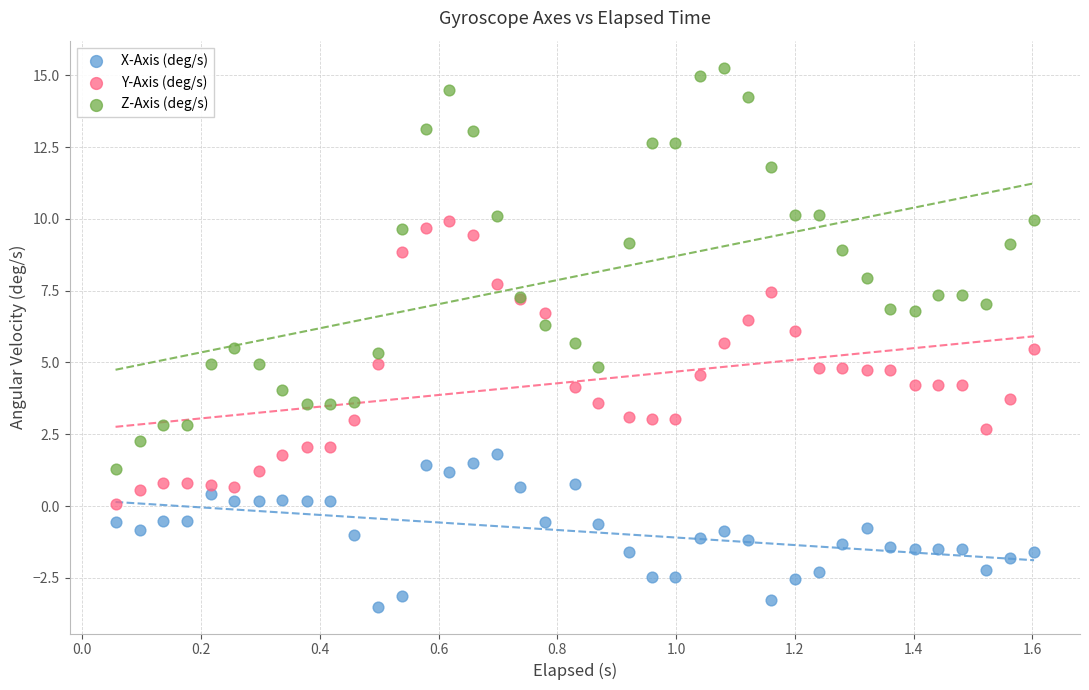

Which series reaches the maximum Y coordinate?

Z-Axis (deg/s)